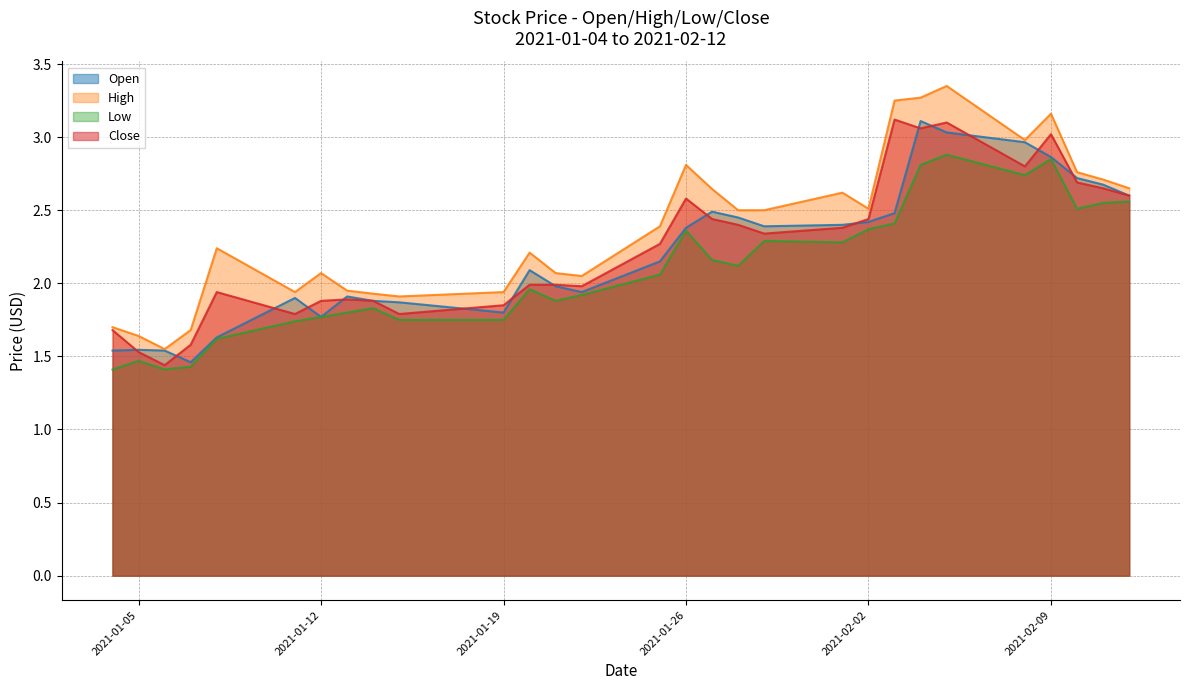

What is the lowest value of the Low series?

1.4